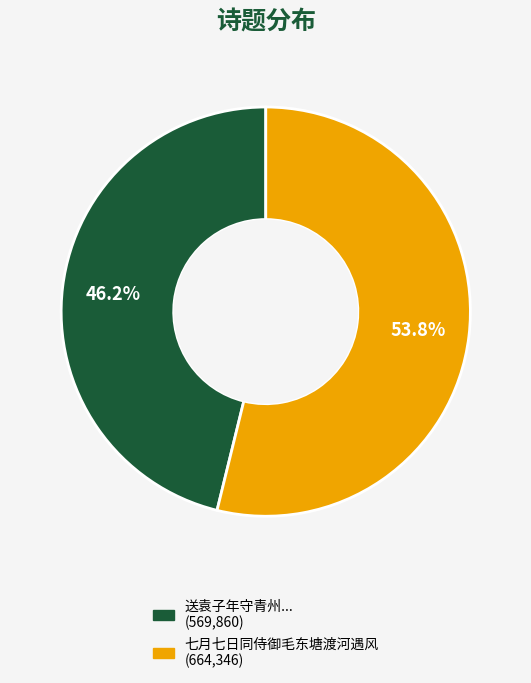

Does any single category account for the majority?

Yes